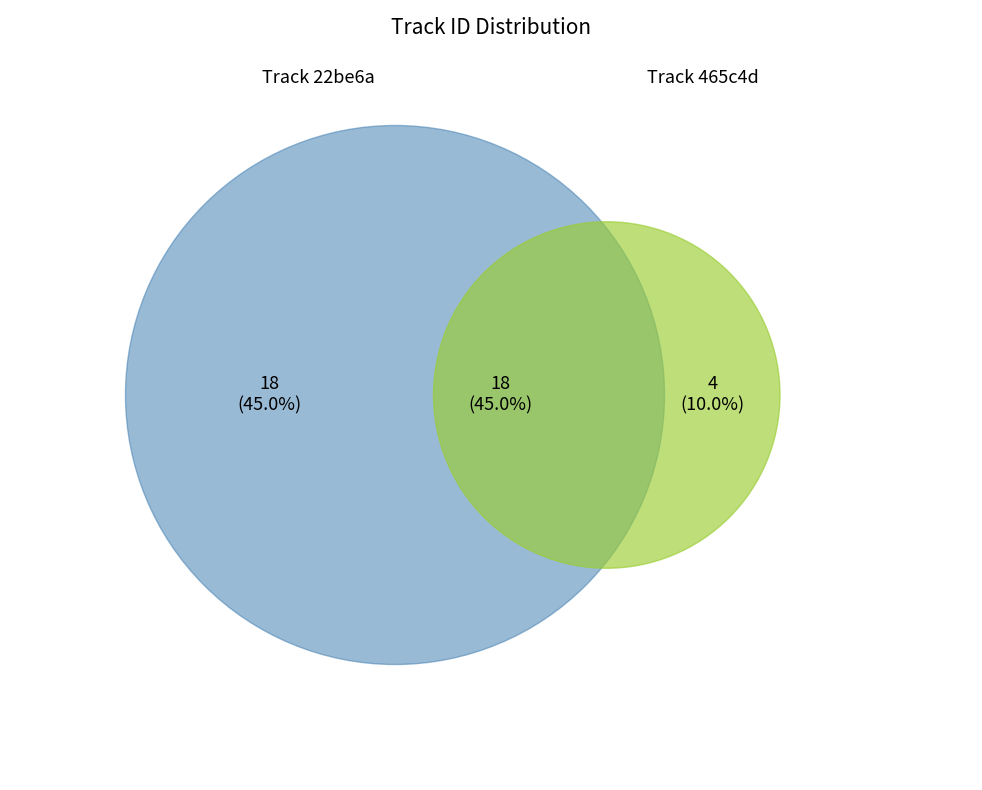

Is it true that 465c4d6125294fea8fb83125c470d987 is 93% of the pie?

False